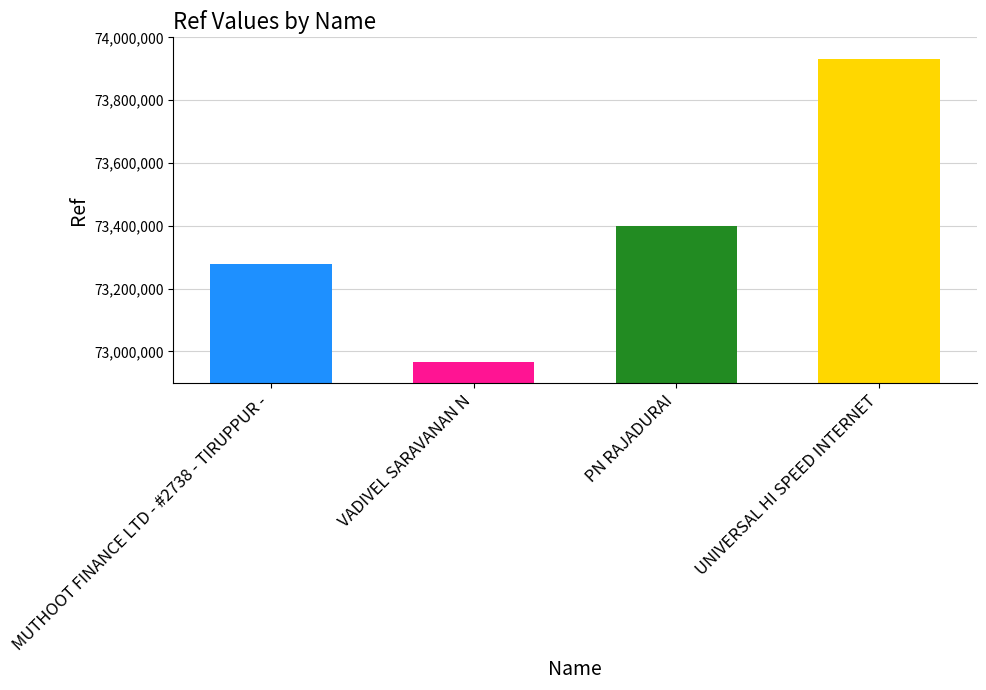

What is the label of the 4th bar from the right?

MUTHOOT FINANCE LTD - #2738 - TIRUPPUR -